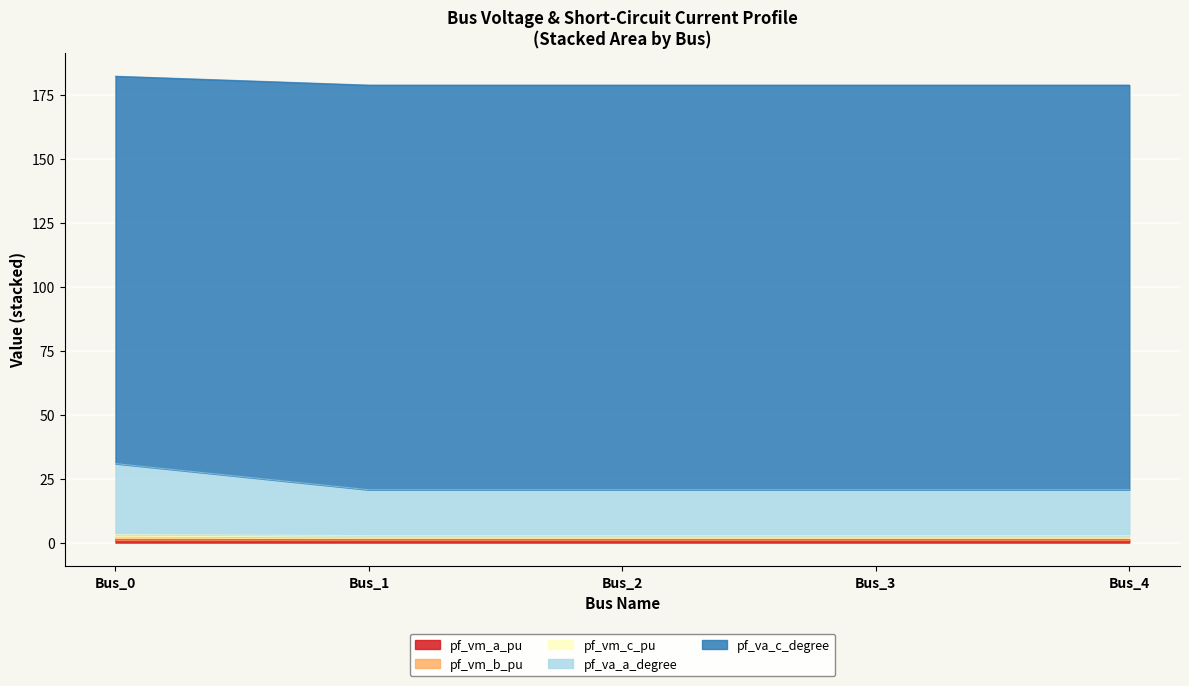

Does the chart display data point markers on the line(s)?

No